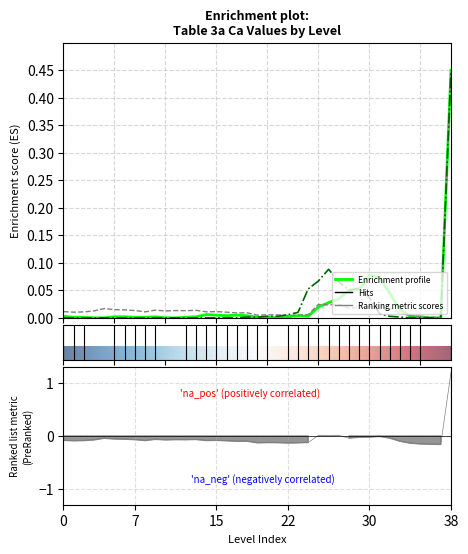

Does the chart display data point markers on the line(s)?

No